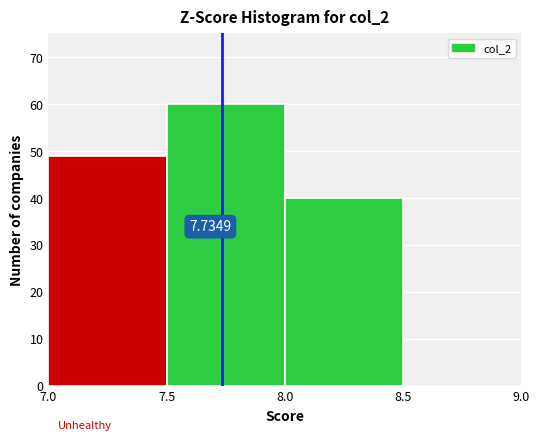

Which range on the x-axis has the tallest bar?

7.5 to 8.0